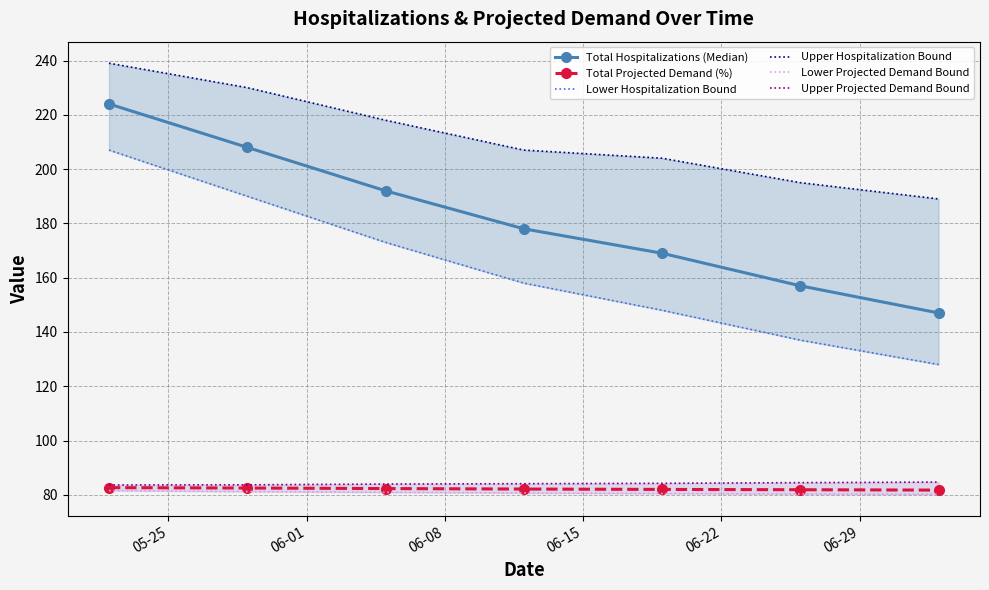

What is the total value across all series at 06-01?

875.4